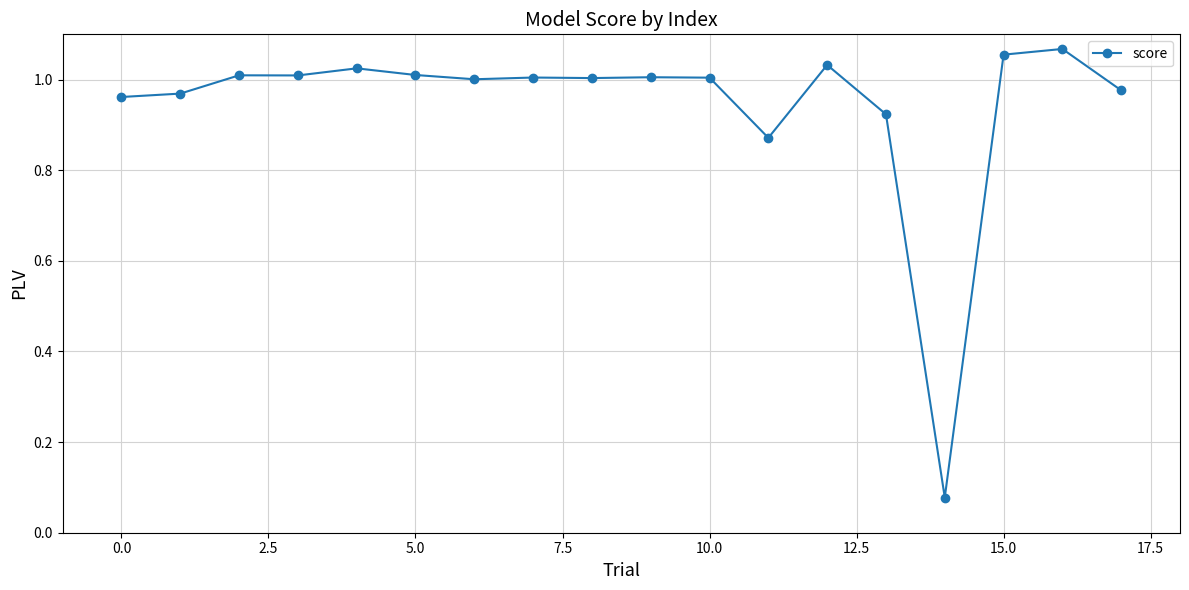

True or false: there are more than 2 points higher than both neighbors.

True